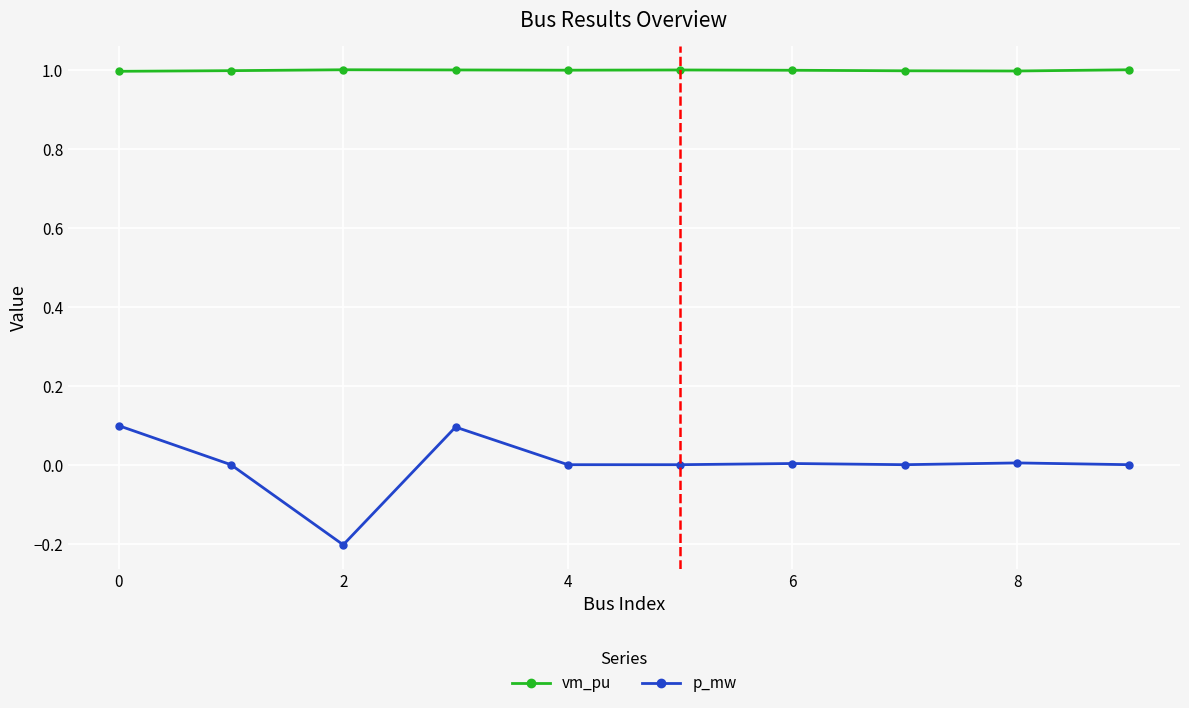

Which series has the widest spread of values?

p_mw